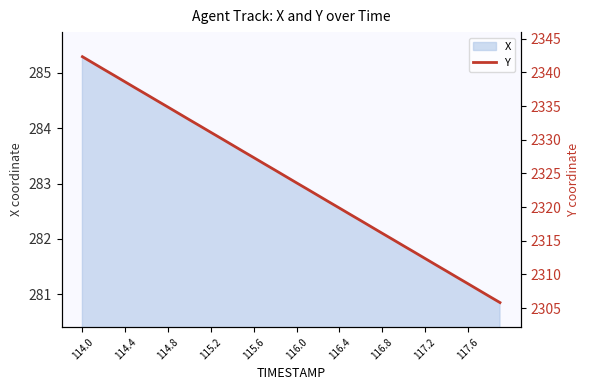

What is the minimum value for X?

280.8